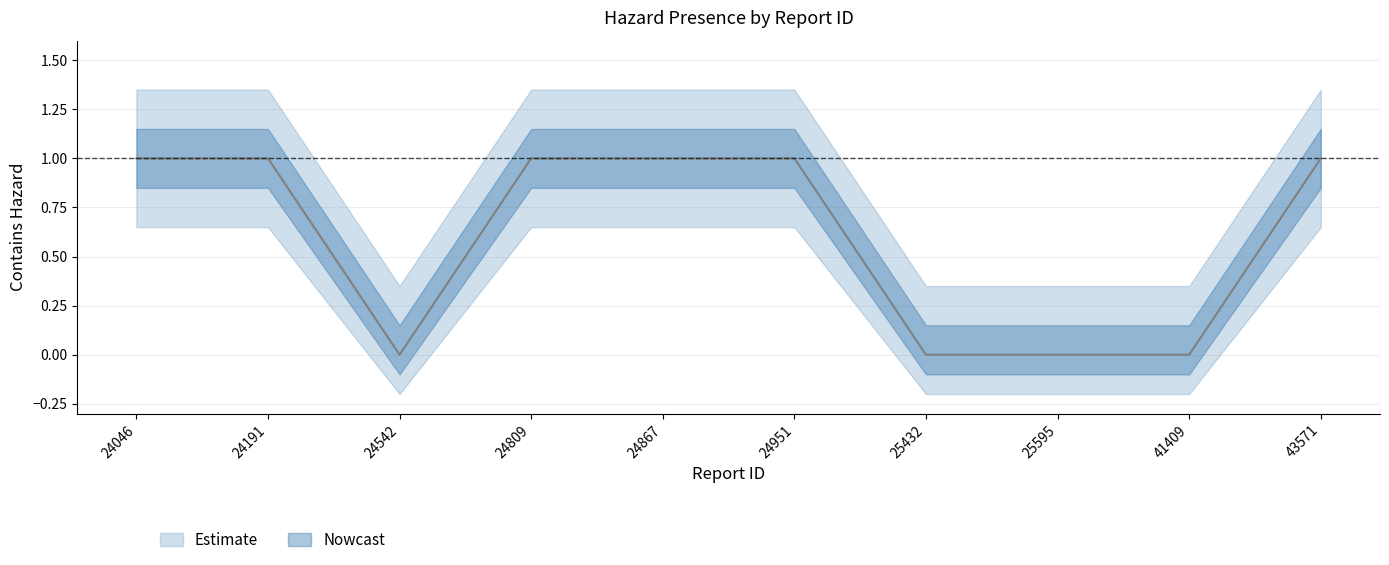

List the labels in order of value, smallest first.

24542, 25432, 25595, 41409, 24046, 24191, 24809, 24867, 24951, 43571